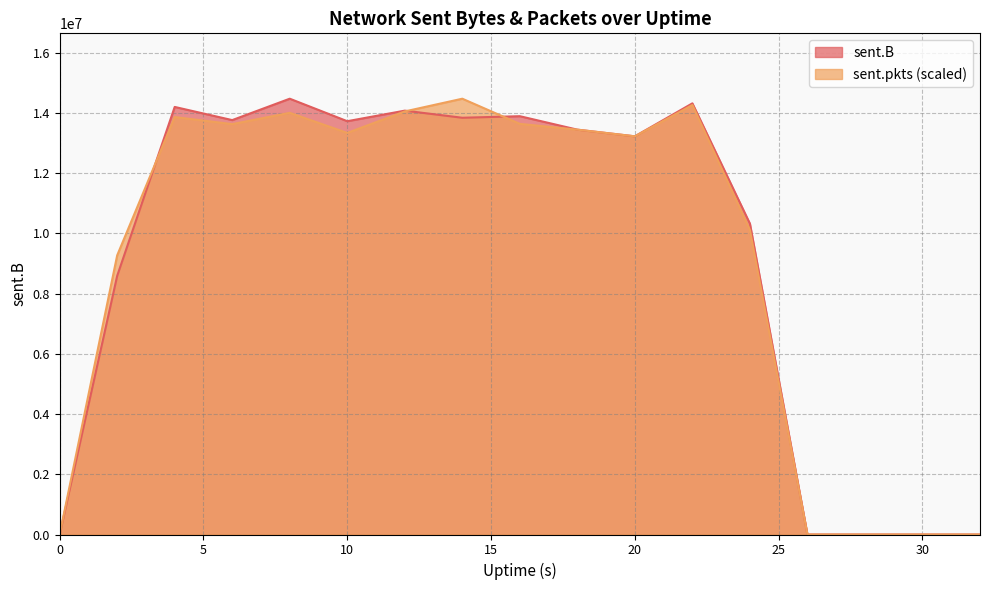

Which category has the highest value across all series?

8